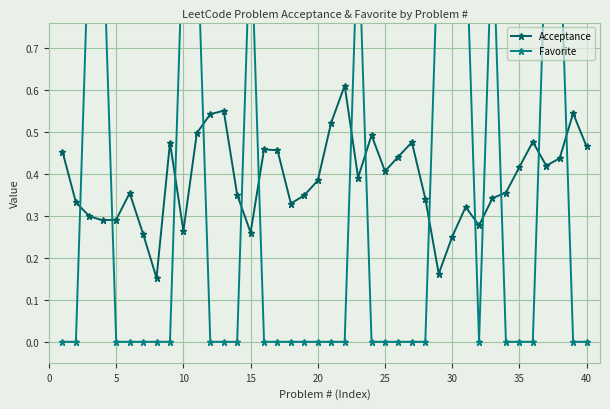

List the series in order of their peak value, lowest first.

Acceptance, Favorite